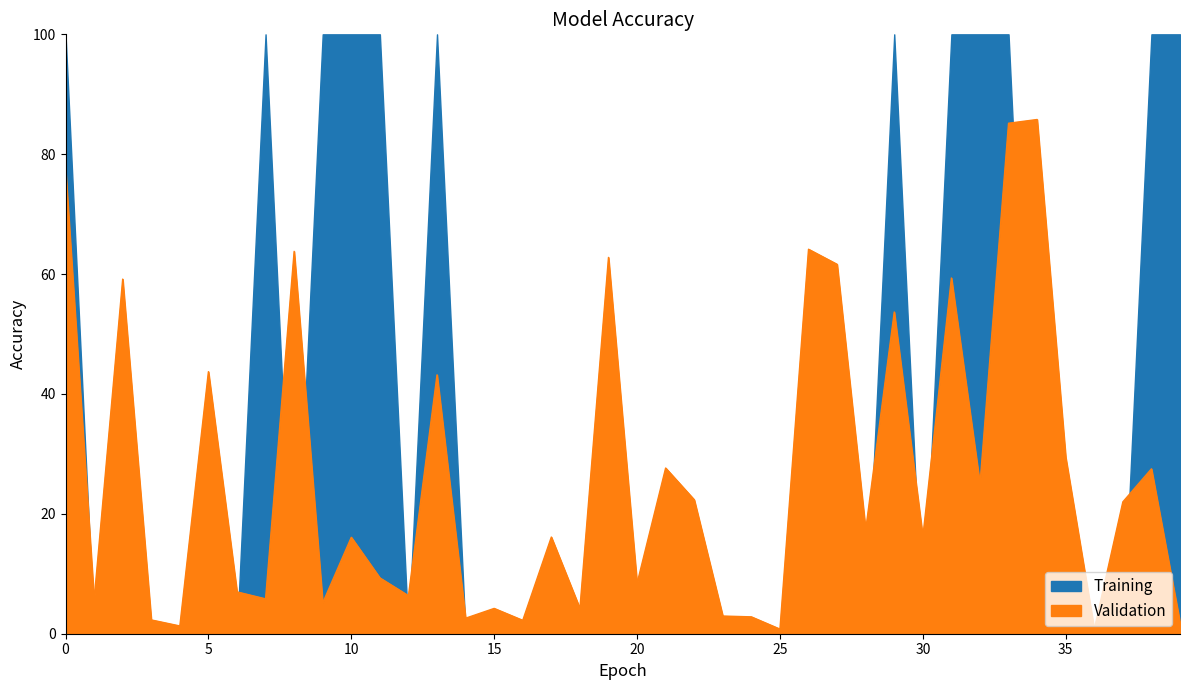

True or false: the data has more than 1 interior local peaks.

True